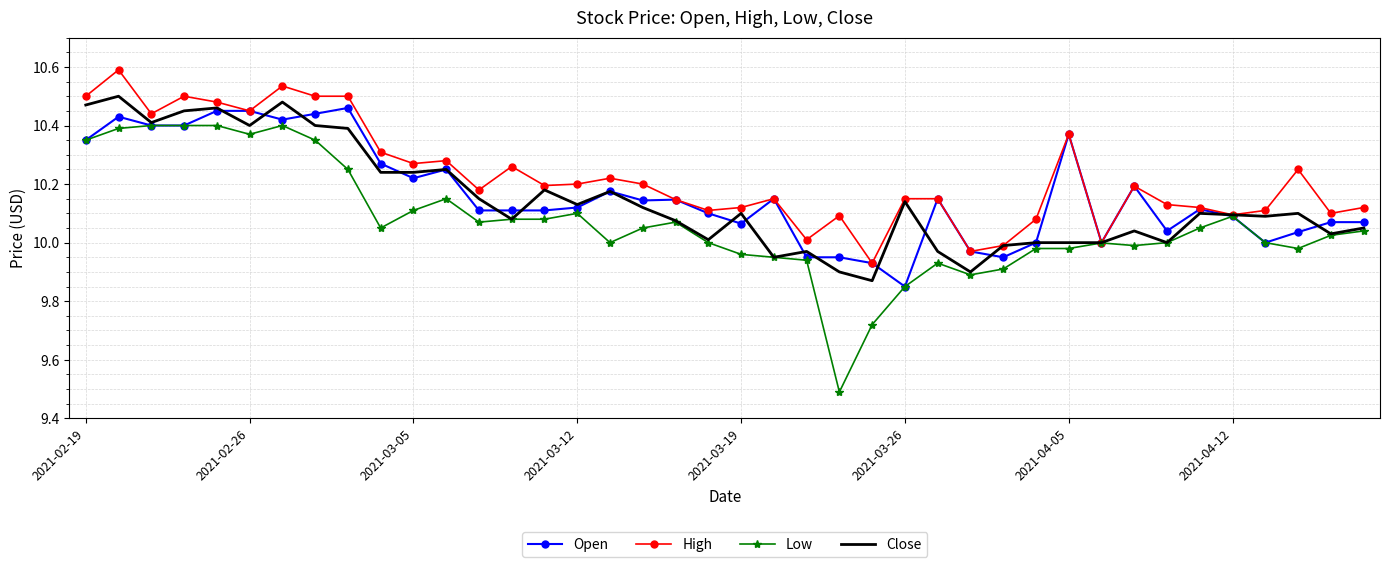

What is the greatest value displayed?

10.6